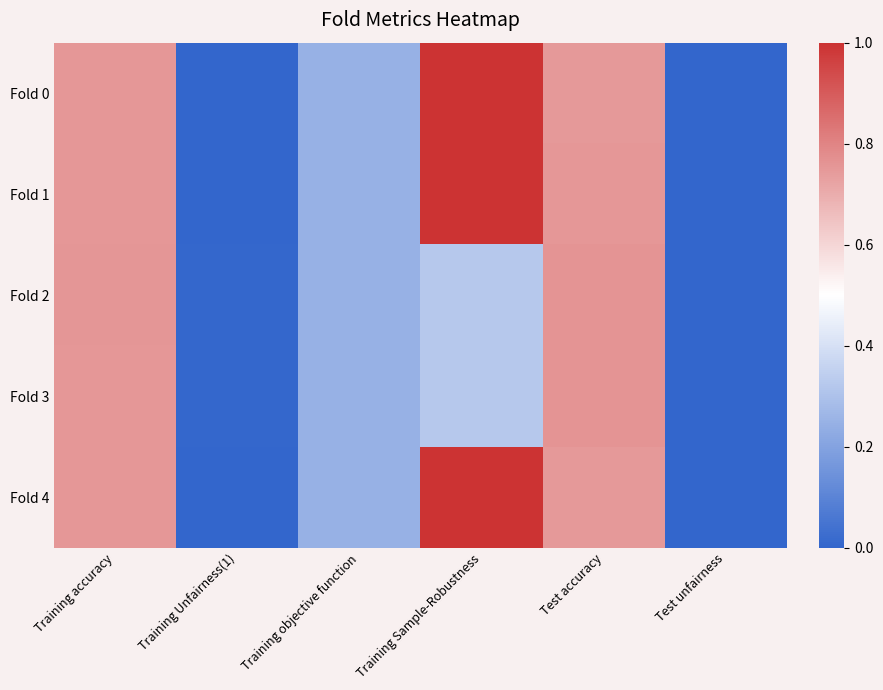

Which series has the widest spread of values?

Fold 0